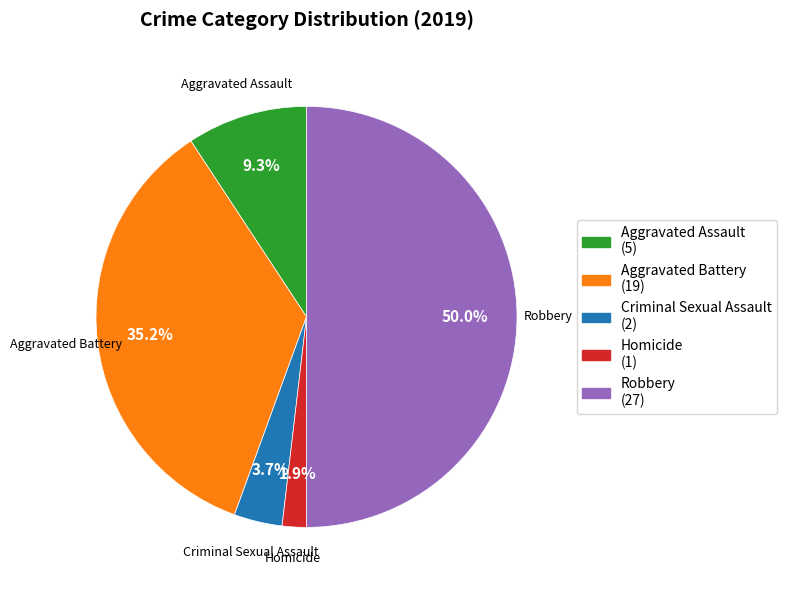

What portion of the pie excludes Homicide?

98.1%